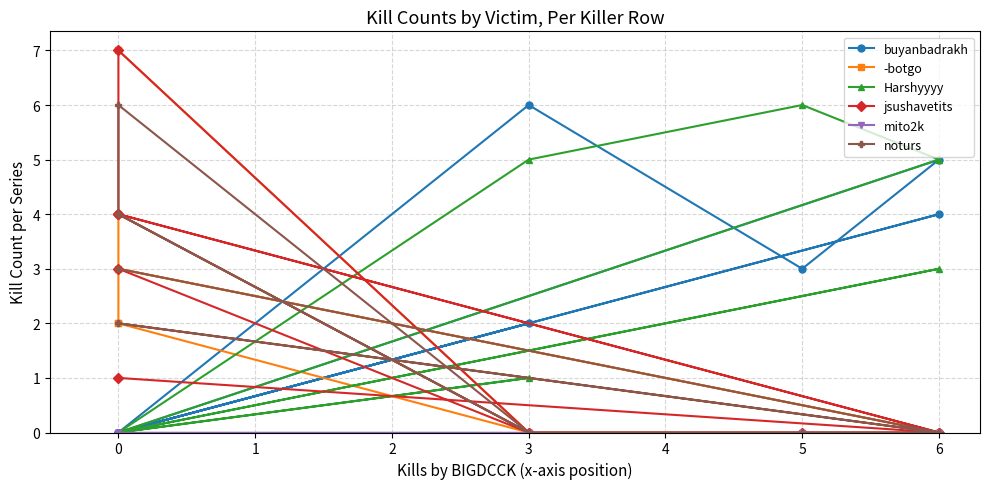

How many interior local peaks does the -botgo series have?

2